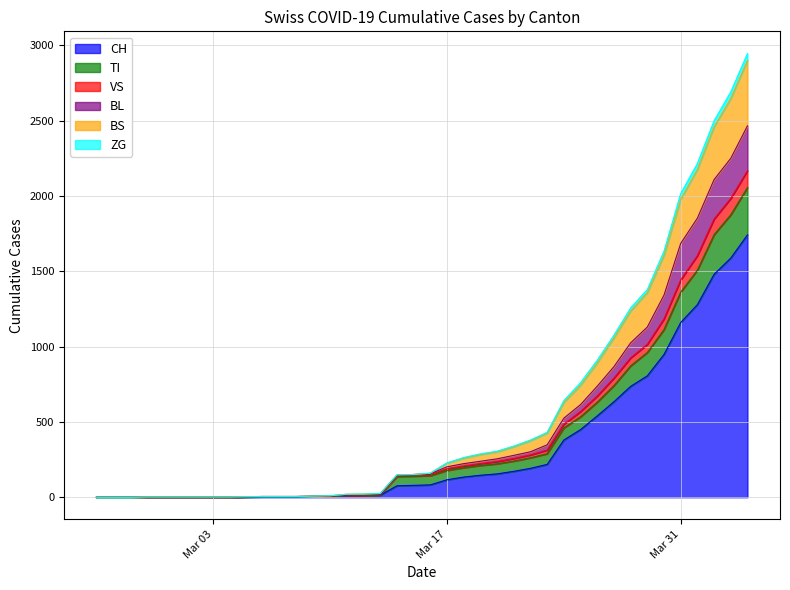

Where is BL nearest to the value 1233?

2020-03-29